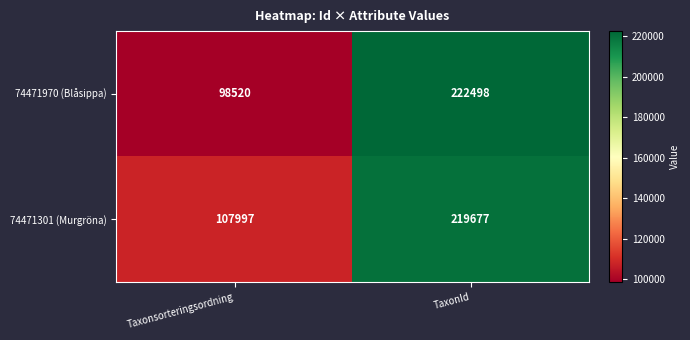

Which label corresponds to the smallest value in the chart?

Taxonsorteringsordning